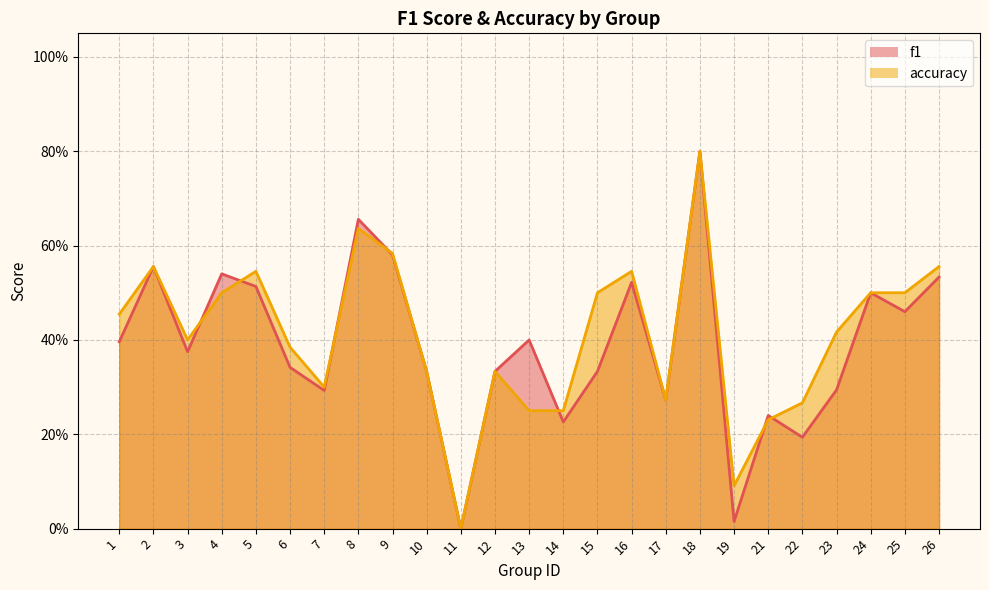

Which series has the largest range (max minus min)?

f1